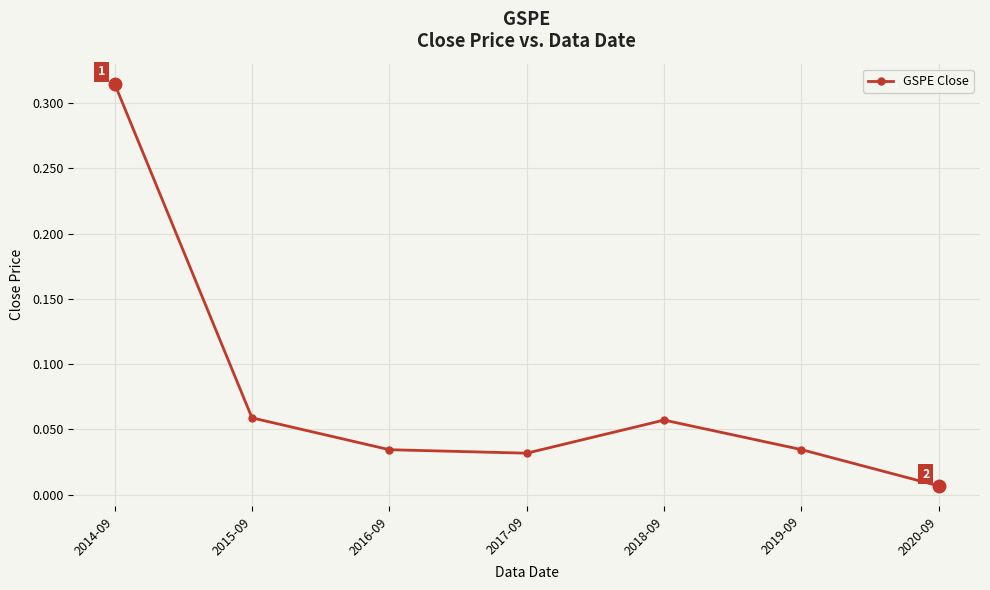

True or false: the data shows 0.4 at 2014-09.

False